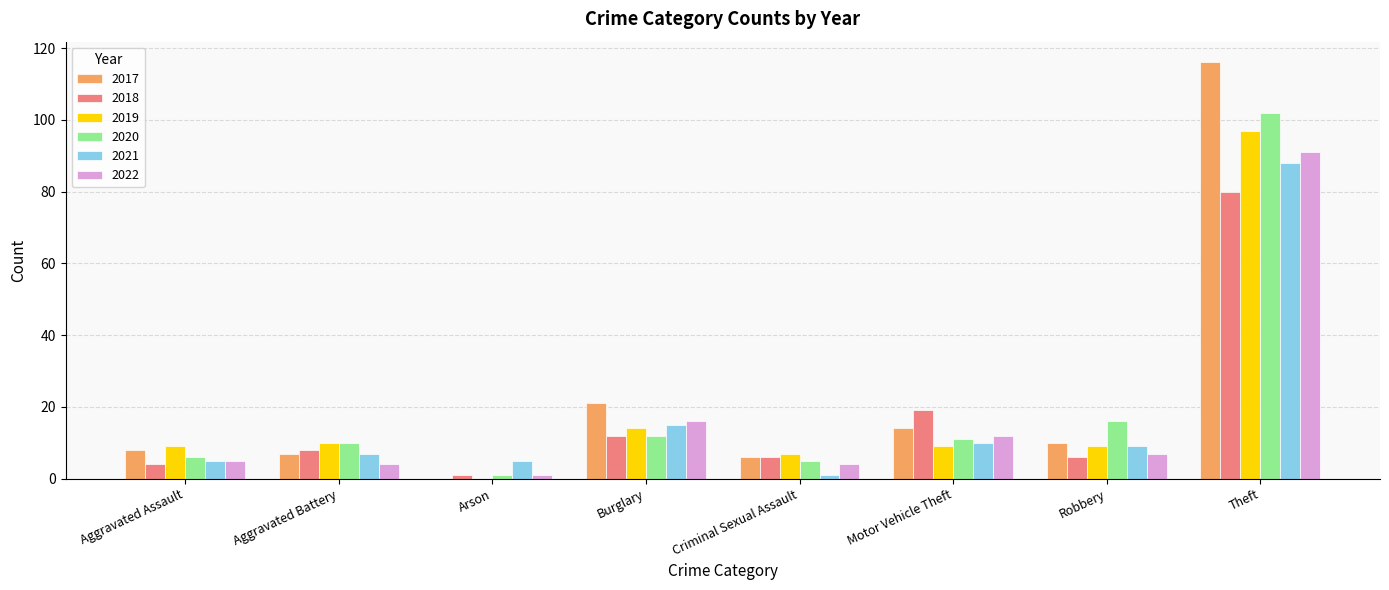

The value of 2017 at Burglary is 21. True or false?

True